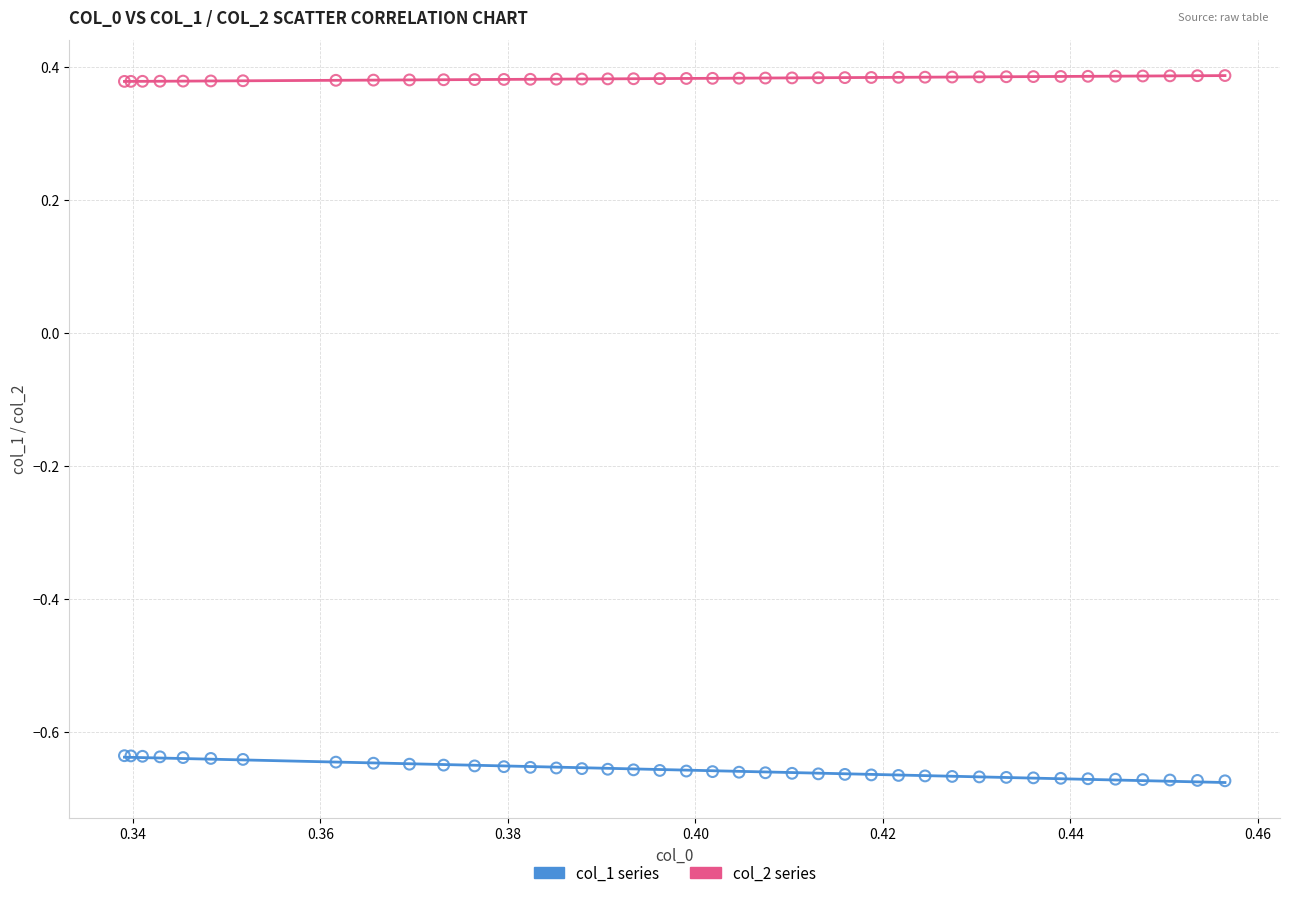

Which series contains the lowest Y value?

col_1 series